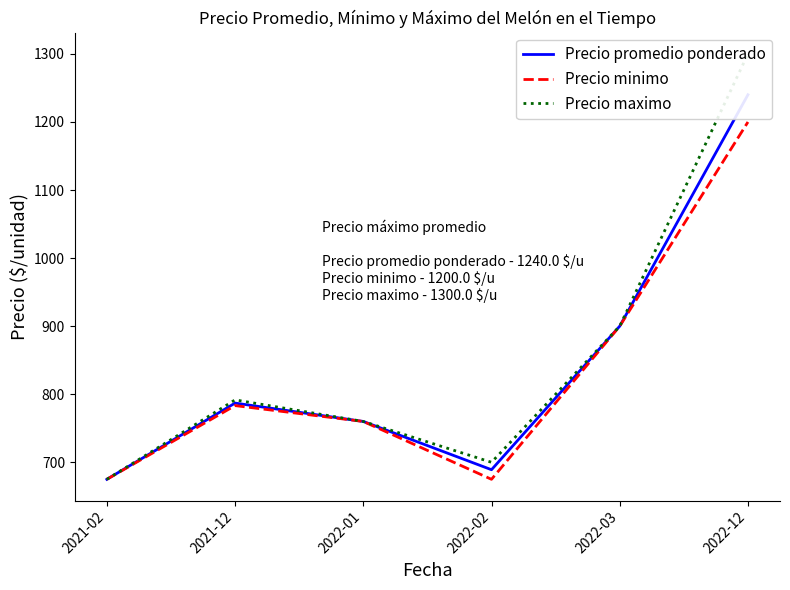

Reading right to left, extract all data points from this chart.

Precio promedio ponderado: 2022-12=1240.0	2022-03=900.0	2022-02=689.1	2022-01=760.0	2021-12=787.0	2021-02=675.0
Precio minimo: 2022-12=1200.0	2022-03=900.0	2022-02=675.0	2022-01=760.0	2021-12=783.3	2021-02=675.0
Precio maximo: 2022-12=1300.0	2022-03=900.0	2022-02=700.0	2022-01=760.0	2021-12=791.7	2021-02=675.0